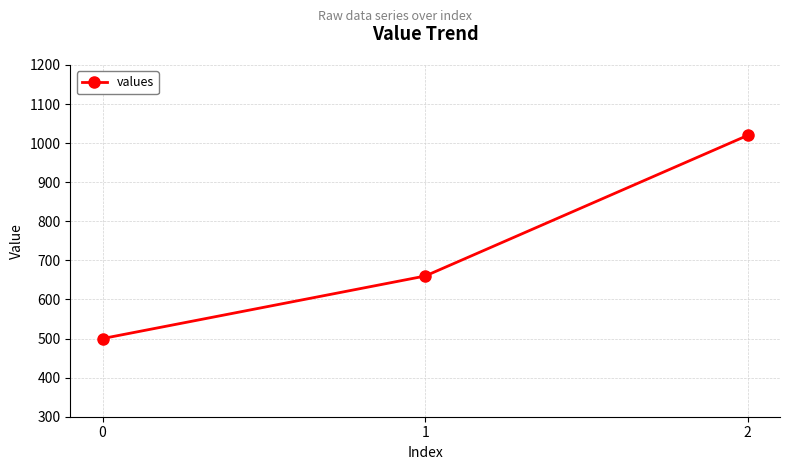

List the labels in order of value, smallest first.

0, 1, 2